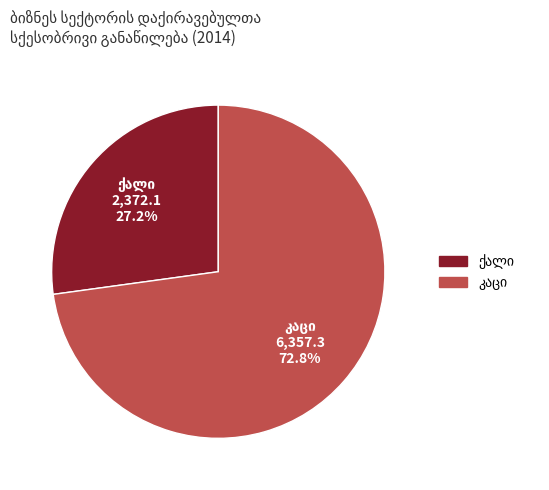

Is there a majority slice in this chart?

Yes